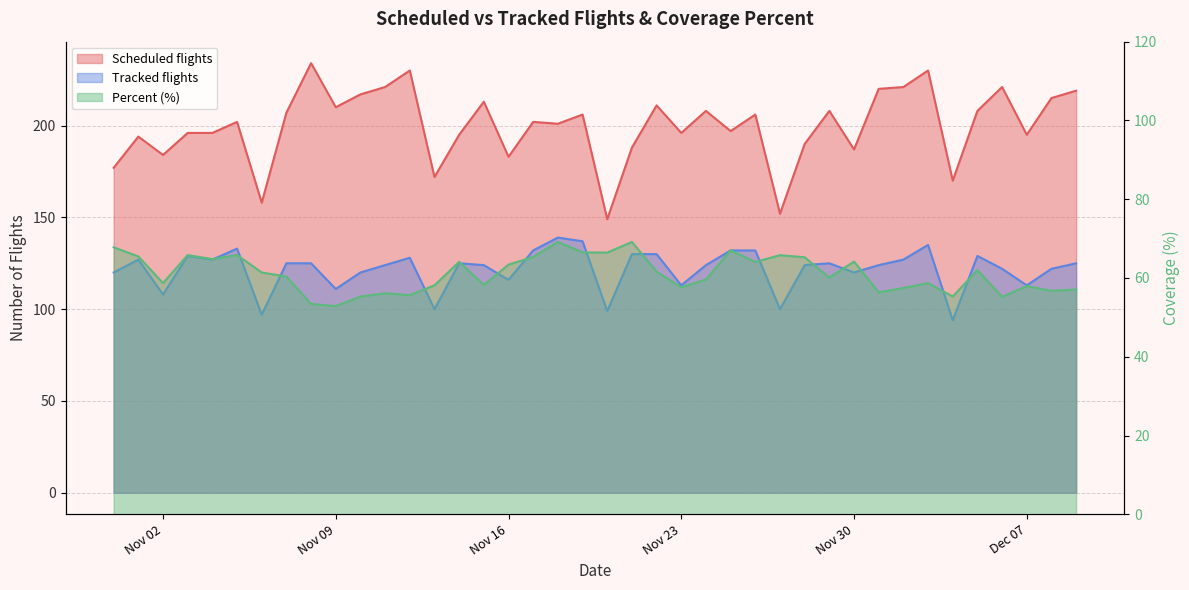

Does the chart display data point markers on the line(s)?

No